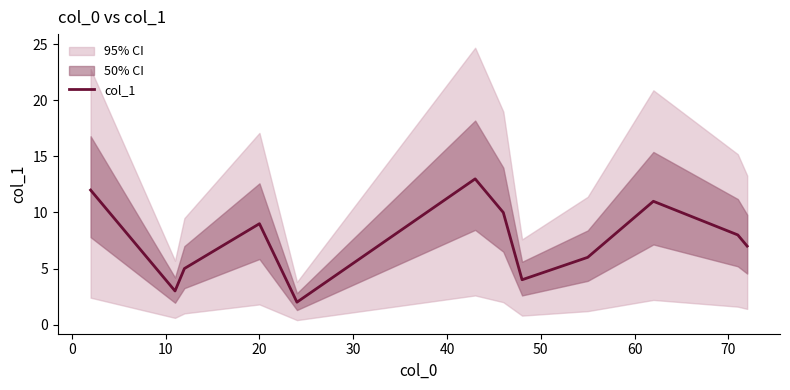

Reading left to right, list all the values displayed in this chart.

12	3	5	9	2	13	10	4	6	11	8	7